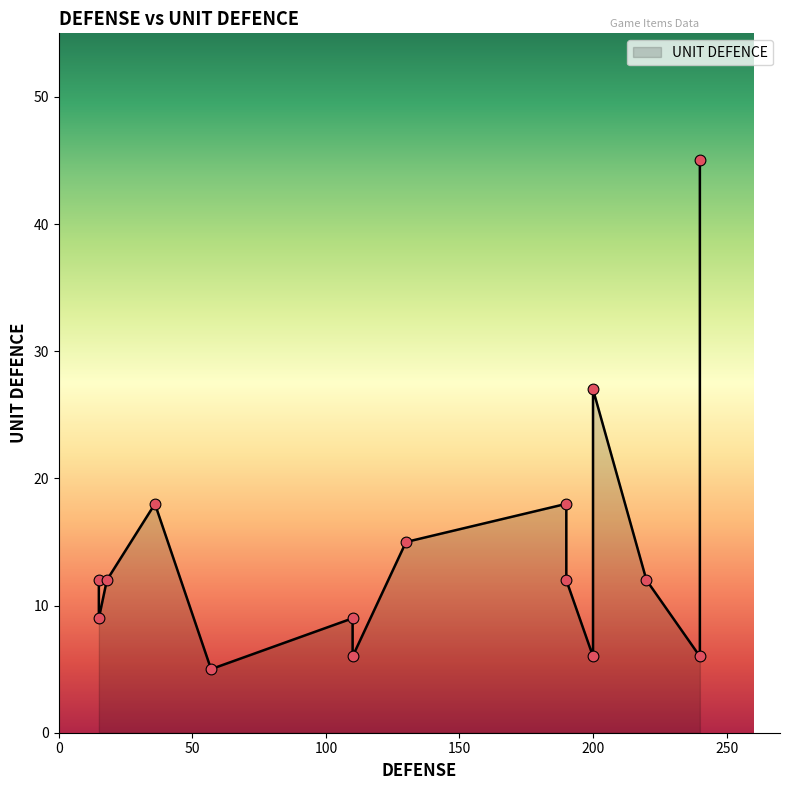

Approximately how many times larger is the value at 9 compared to 12?

1.0